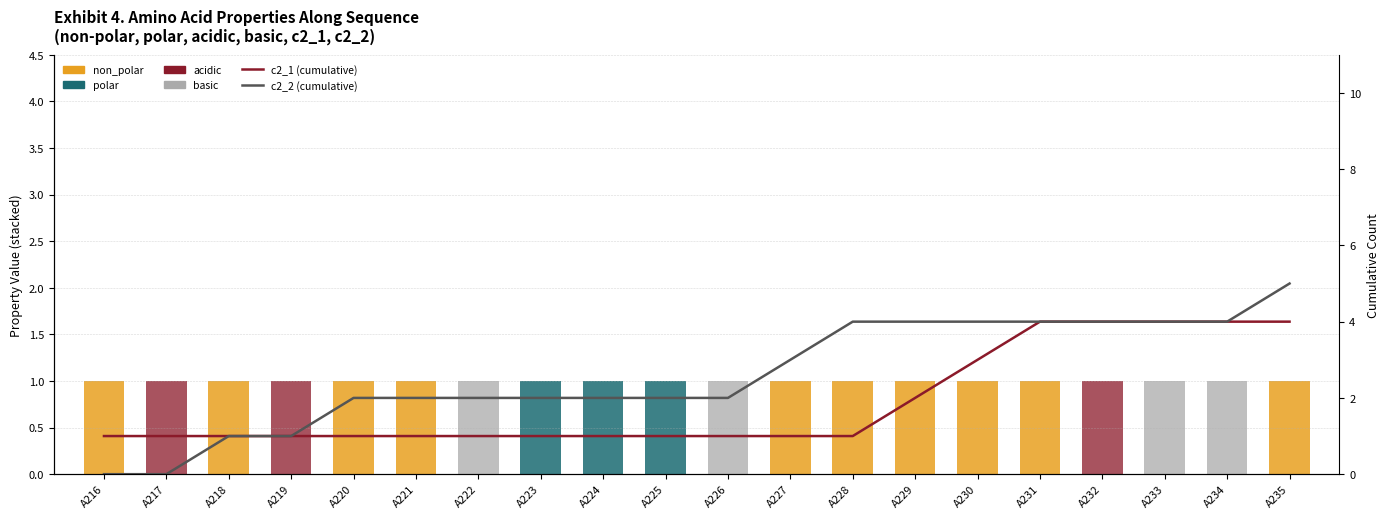

Reading left to right, extract all data points from this chart.

non_polar: A216=1	A217=0	A218=1	A219=0	A220=1	A221=1	A222=0	A223=0	A224=0	A225=0	A226=0	A227=1	A228=1	A229=1	A230=1	A231=1	A232=0	A233=0	A234=0	A235=1
polar: A216=0	A217=0	A218=0	A219=0	A220=0	A221=0	A222=0	A223=1	A224=1	A225=1	A226=0	A227=0	A228=0	A229=0	A230=0	A231=0	A232=0	A233=0	A234=0	A235=0
acidic: A216=0	A217=1	A218=0	A219=1	A220=0	A221=0	A222=0	A223=0	A224=0	A225=0	A226=0	A227=0	A228=0	A229=0	A230=0	A231=0	A232=1	A233=0	A234=0	A235=0
basic: A216=0	A217=0	A218=0	A219=0	A220=0	A221=0	A222=1	A223=0	A224=0	A225=0	A226=1	A227=0	A228=0	A229=0	A230=0	A231=0	A232=0	A233=1	A234=1	A235=0
c2_1 (cumulative): A216=1	A217=1	A218=1	A219=1	A220=1	A221=1	A222=1	A223=1	A224=1	A225=1	A226=1	A227=1	A228=1	A229=2	A230=3	A231=4	A232=4	A233=4	A234=4	A235=4
c2_2 (cumulative): A216=0	A217=0	A218=1	A219=1	A220=2	A221=2	A222=2	A223=2	A224=2	A225=2	A226=2	A227=3	A228=4	A229=4	A230=4	A231=4	A232=4	A233=4	A234=4	A235=5